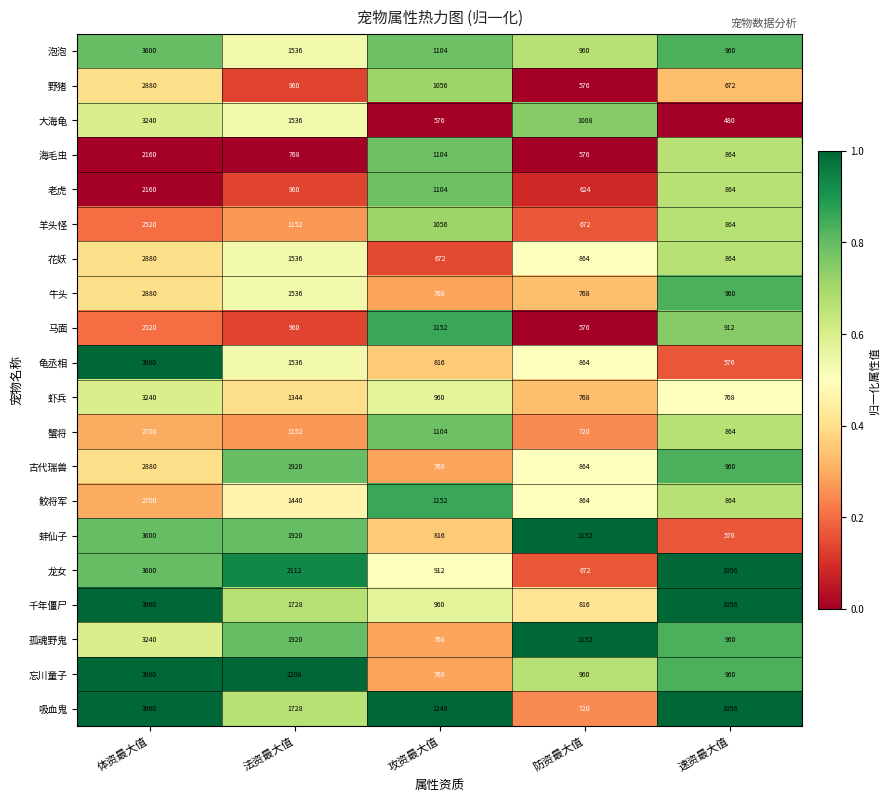

Between 防资最大值 and 速资最大值, which series saw the biggest shift?

蚌仙子